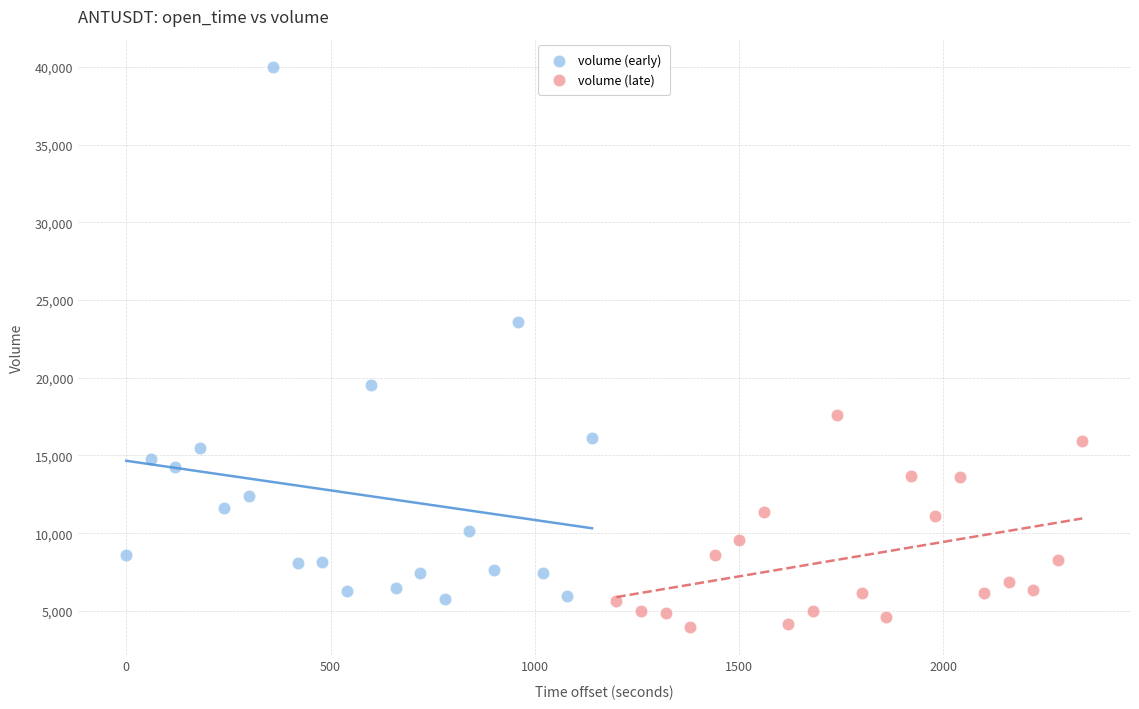

Which series reaches the maximum Y coordinate?

volume (early)